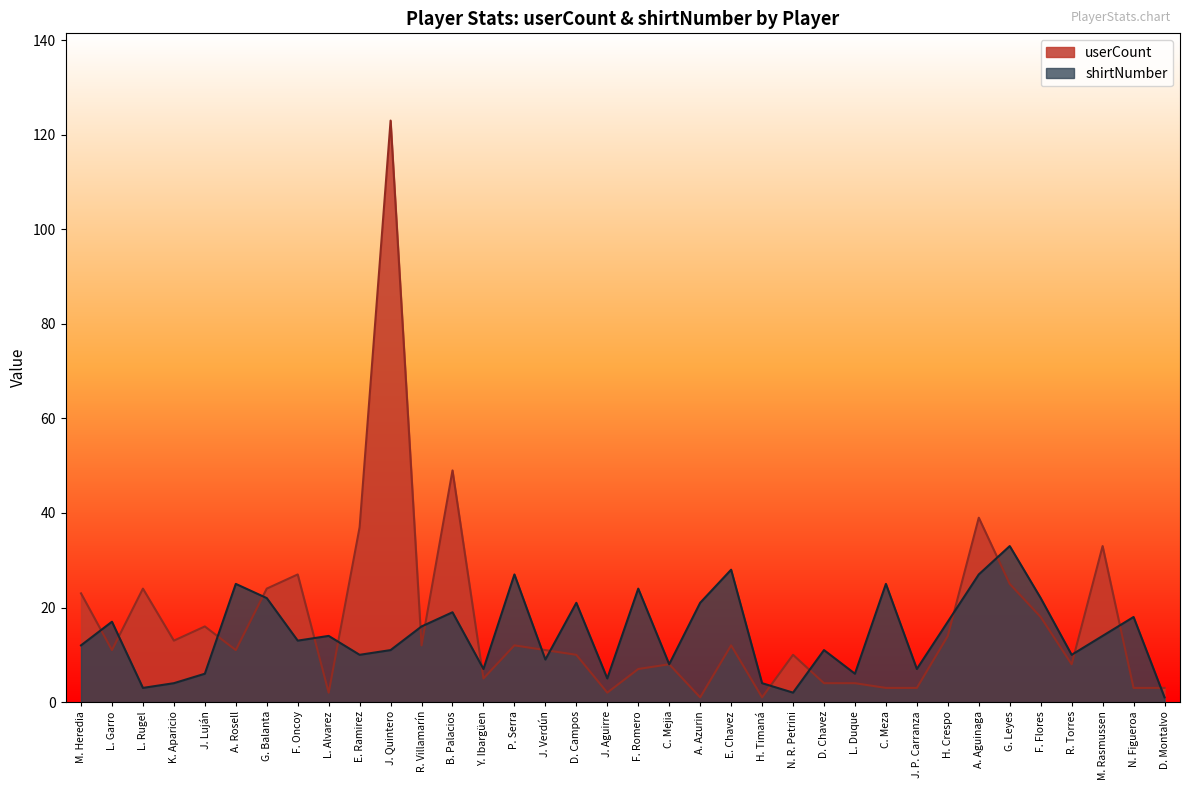

What are all the series names shown in the legend?

userCount, shirtNumber